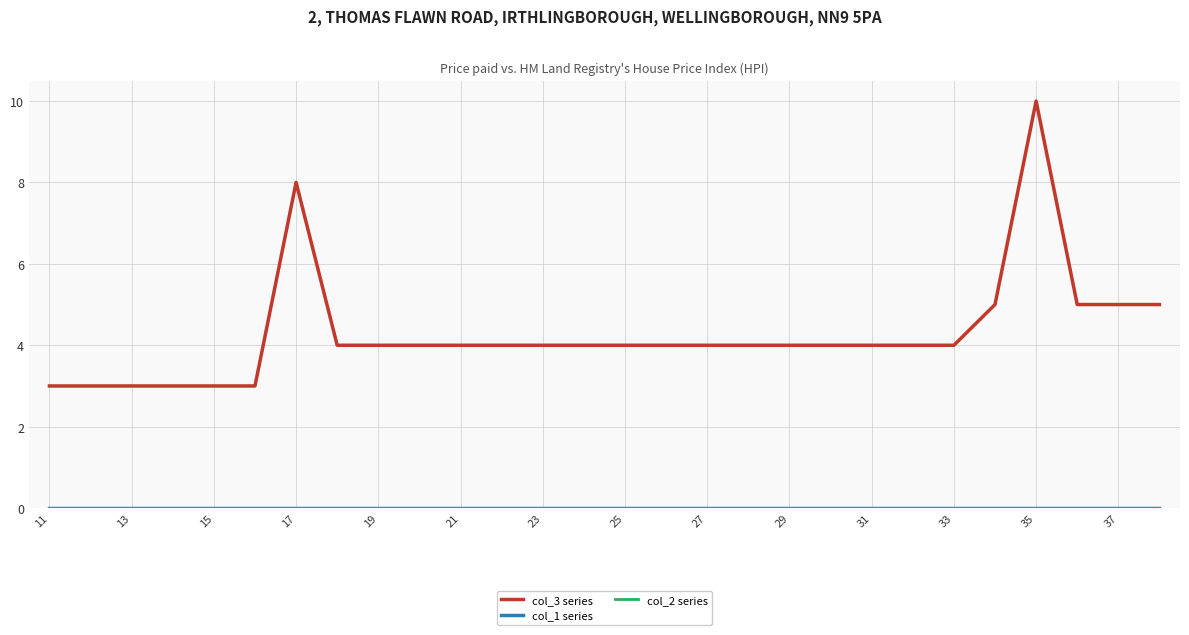

True or false: col_3 series has more than 0 interior local peaks.

True